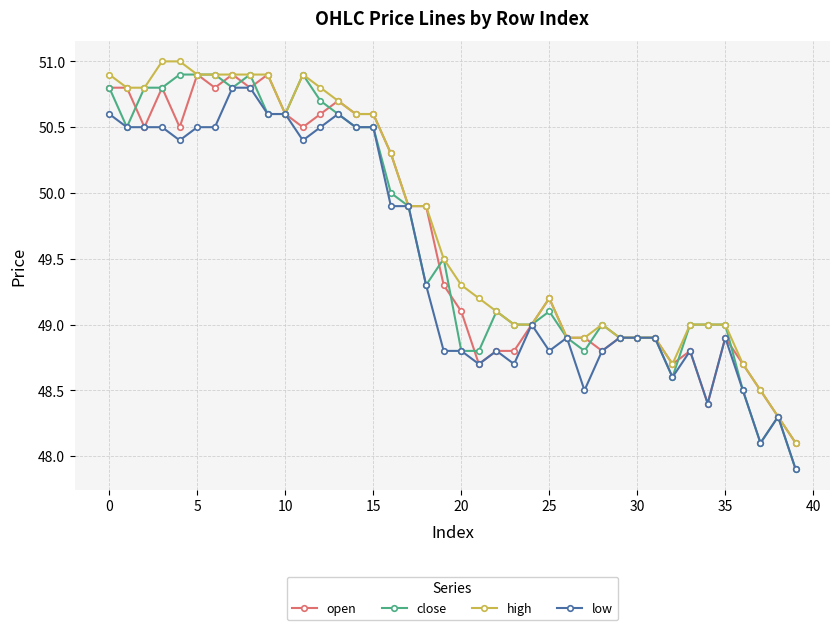

What is the value of the high point at the 27th from the left?

48.9